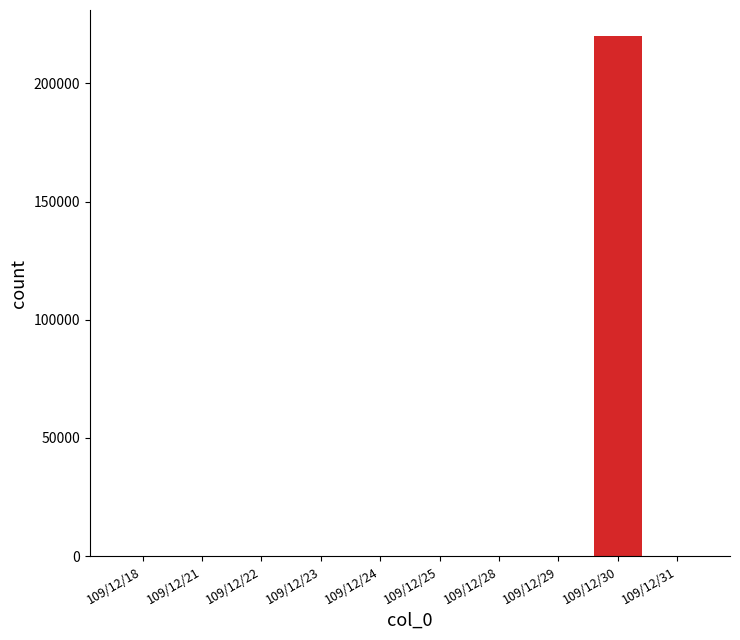

How many distinct data groups are displayed?

1